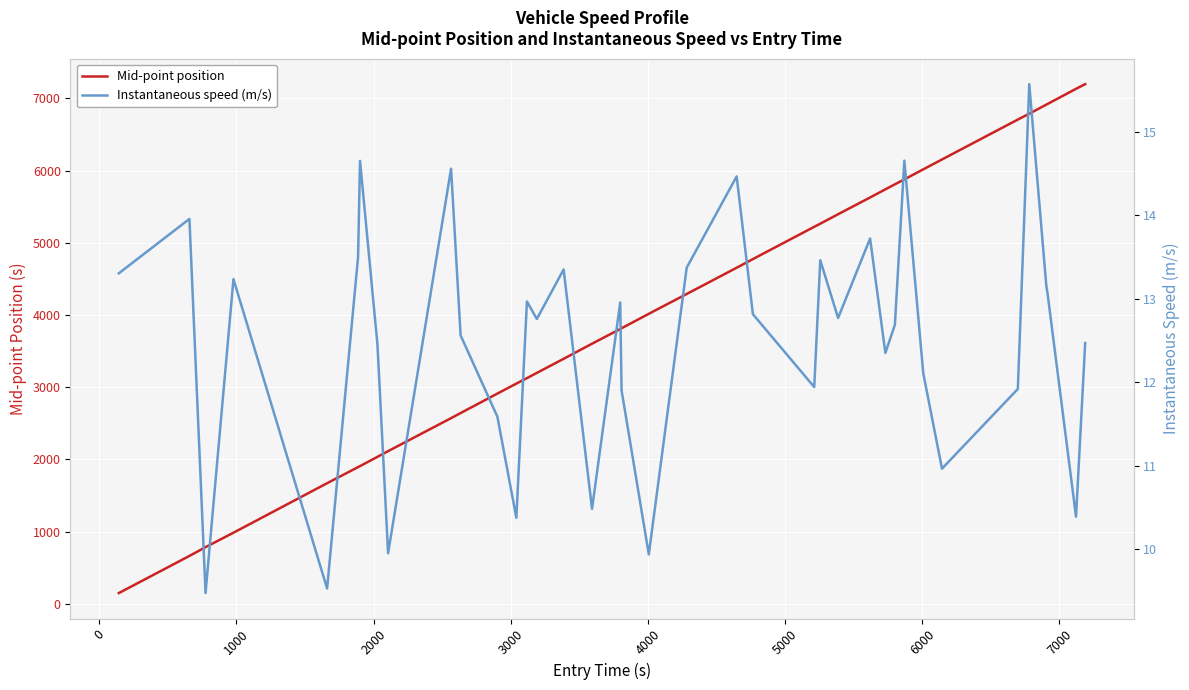

At how many categories does at least one series exceed 4644?

17